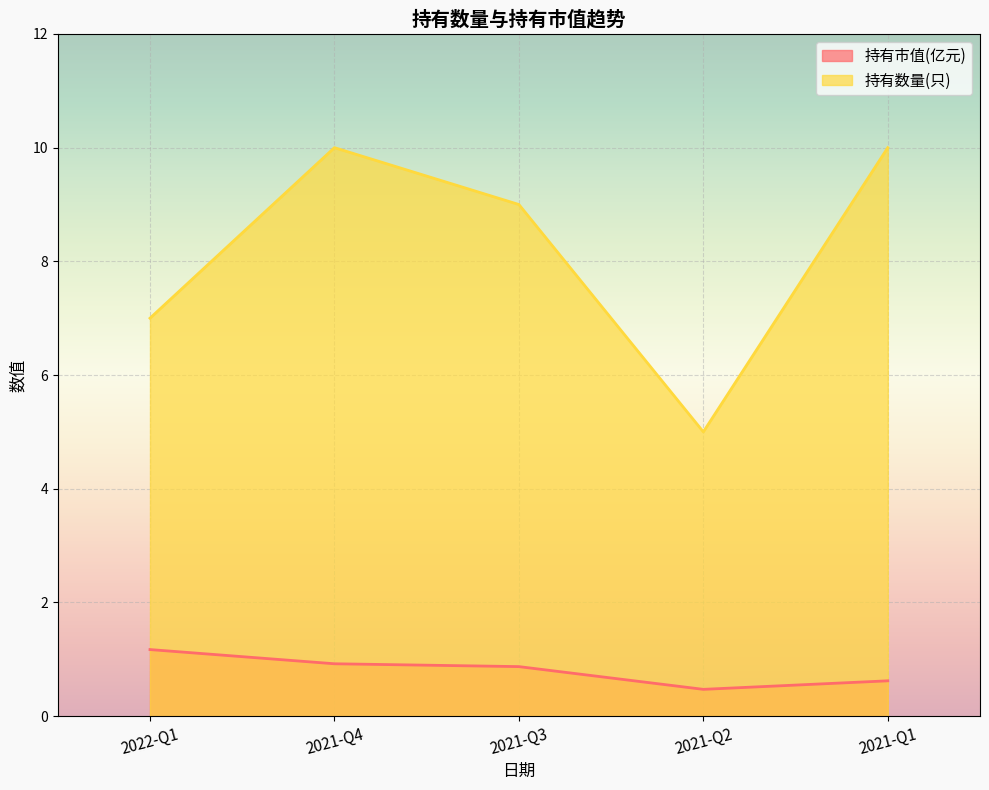

How many lines are shown in the chart?

2